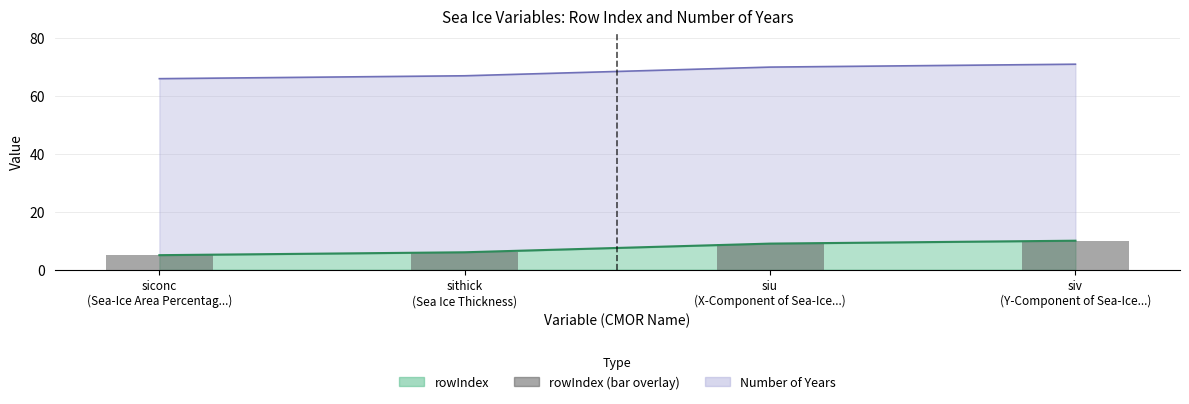

What is the difference between the second highest and minimum values?

4